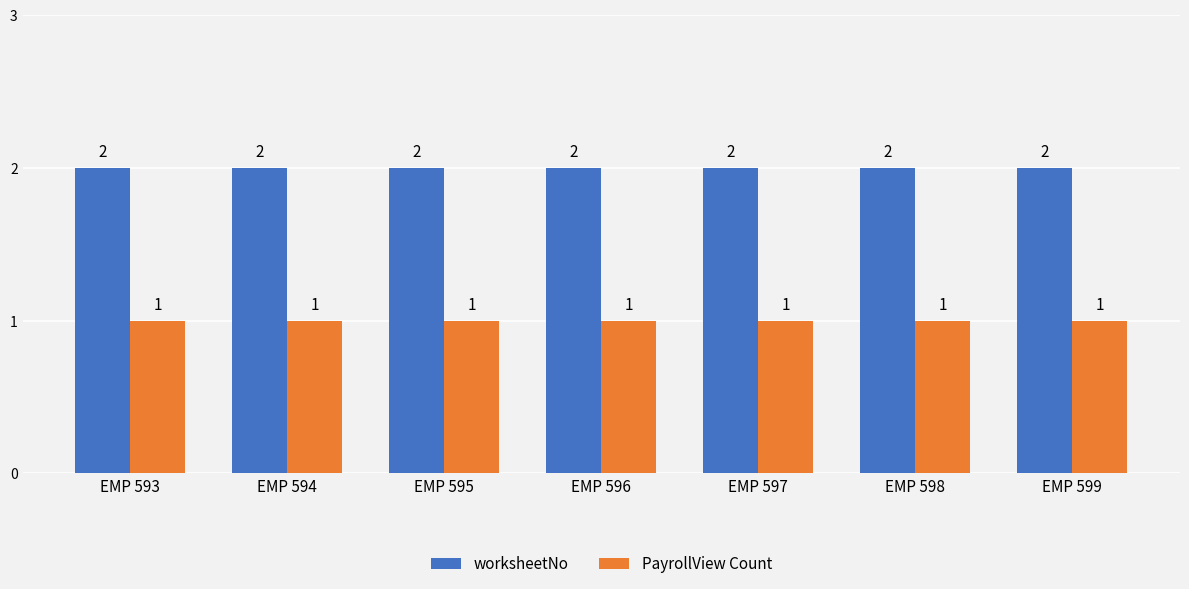

What is the value of the PayrollView Count bar at the 1st from the left?

1